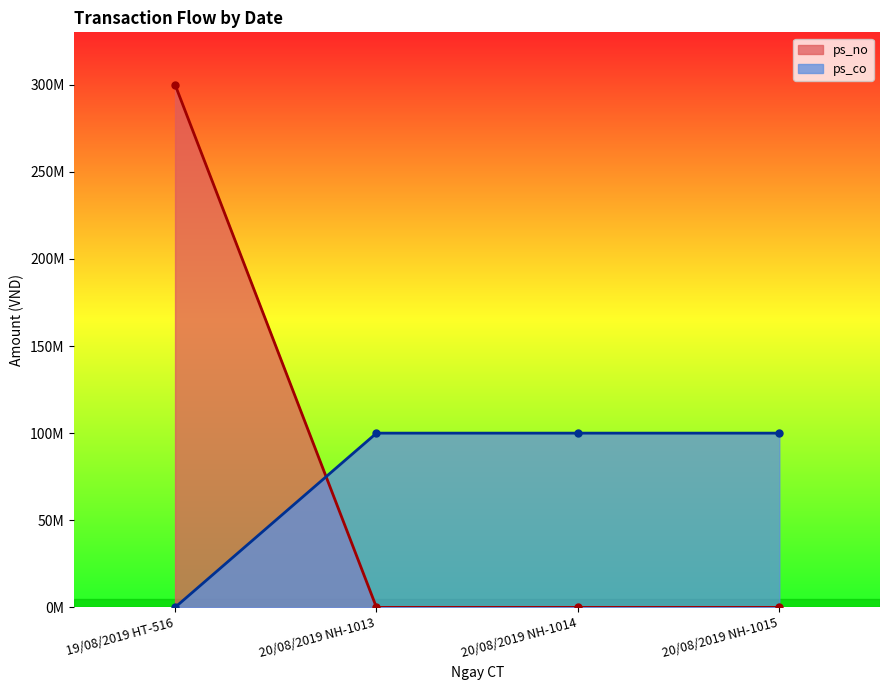

Rank the categories by ps_no value from lowest to highest.

20/08/2019 NH-1013, 20/08/2019 NH-1014, 20/08/2019 NH-1015, 19/08/2019 HT-516